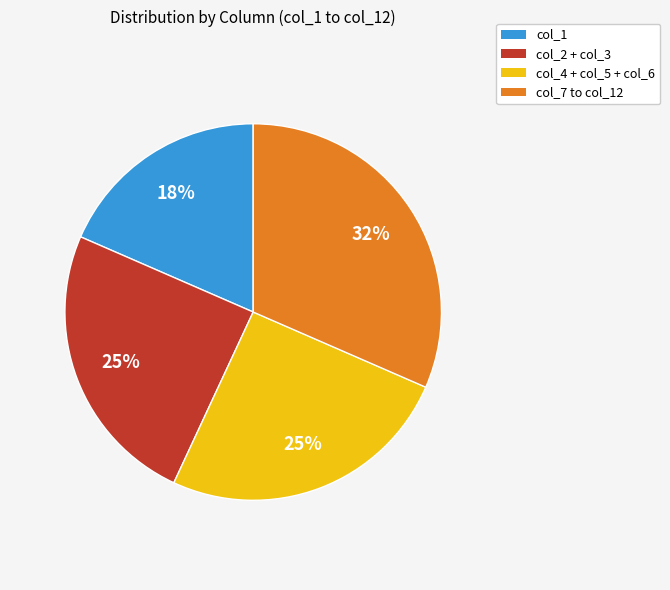

True or false: col_2 + col_3 accounts for 14% of the total.

False